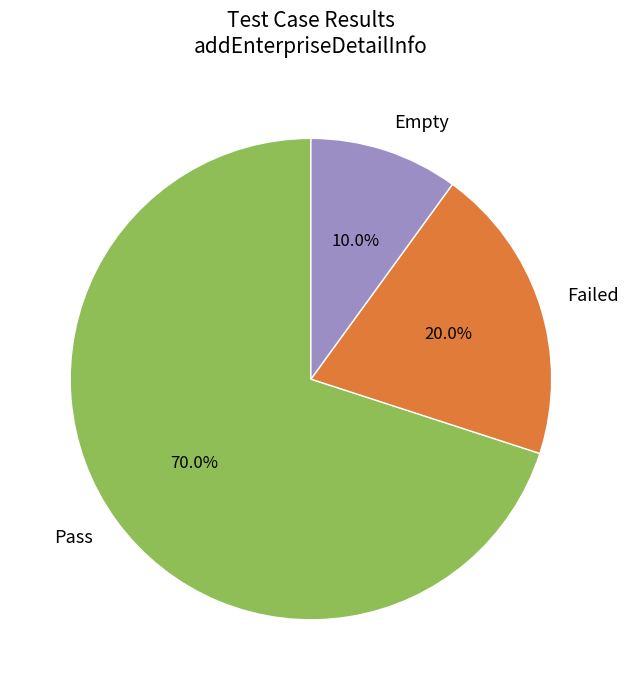

Is it true that Empty is 1% of the pie?

False